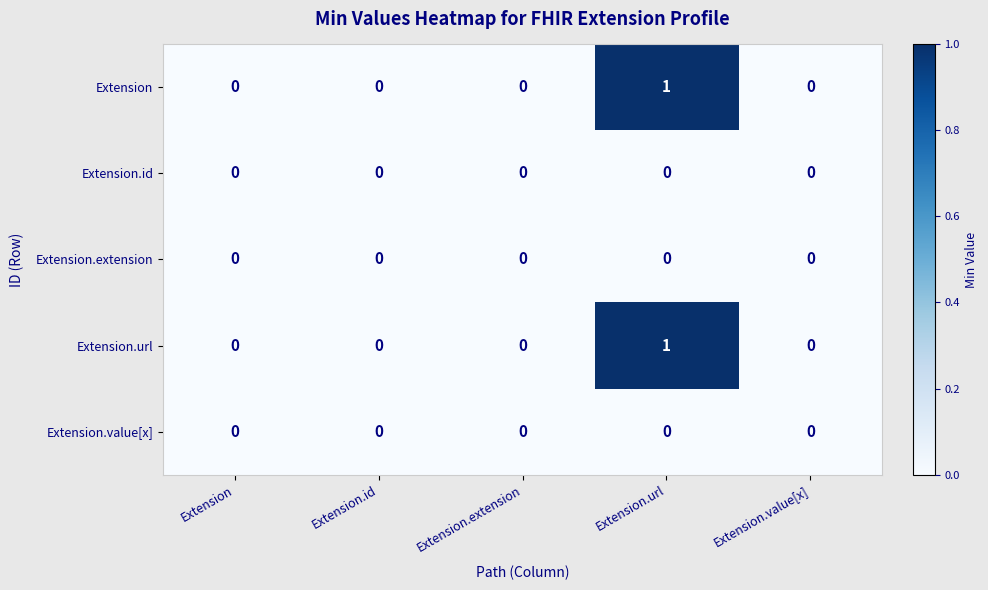

Reading left to right, list all the values displayed in this chart.

Extension: Extension=0	Extension.id=0	Extension.extension=0	Extension.url=1	Extension.value[x]=0
Extension.id: Extension=0	Extension.id=0	Extension.extension=0	Extension.url=0	Extension.value[x]=0
Extension.extension: Extension=0	Extension.id=0	Extension.extension=0	Extension.url=0	Extension.value[x]=0
Extension.url: Extension=0	Extension.id=0	Extension.extension=0	Extension.url=1	Extension.value[x]=0
Extension.value[x]: Extension=0	Extension.id=0	Extension.extension=0	Extension.url=0	Extension.value[x]=0